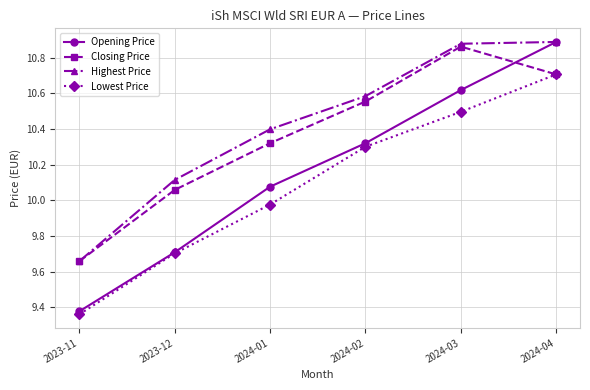

What is the difference between the maximum and minimum values in the Lowest Price series?

1.3